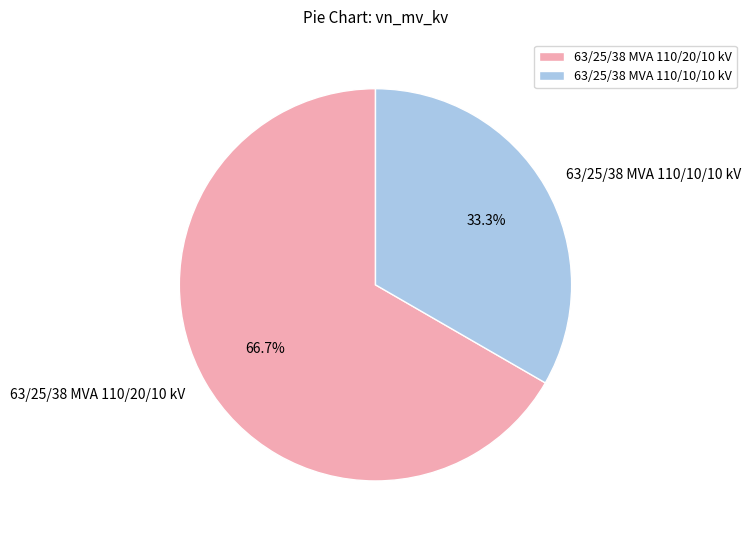

To the nearest percent, what is the average slice percentage?

50%